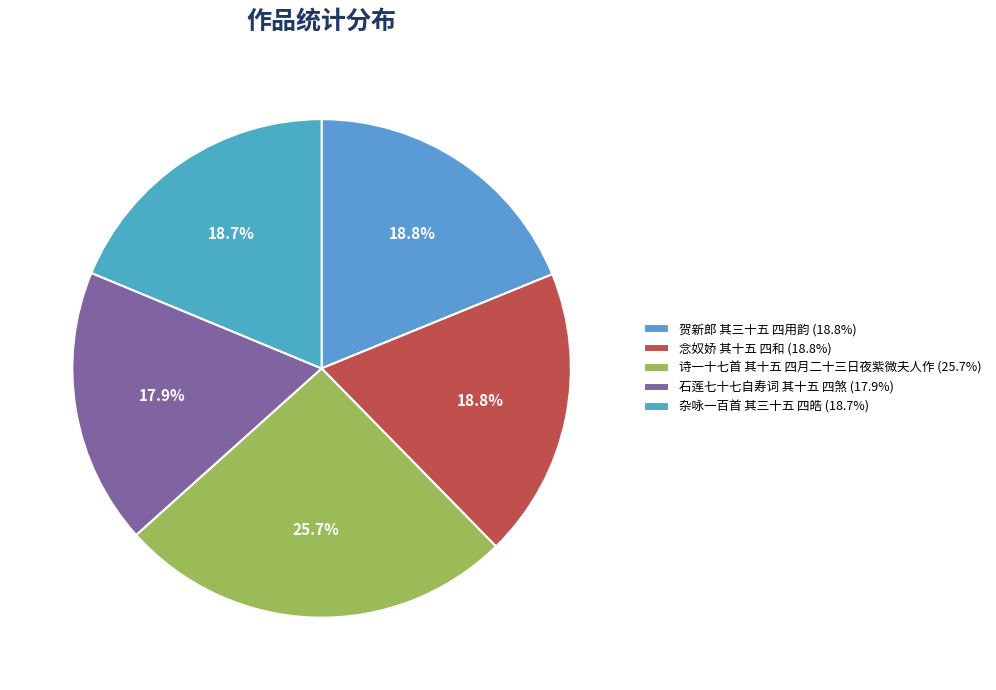

Is 诗一十七首 其十五 四月二十三日夜紫微夫人作 the majority of the pie?

No